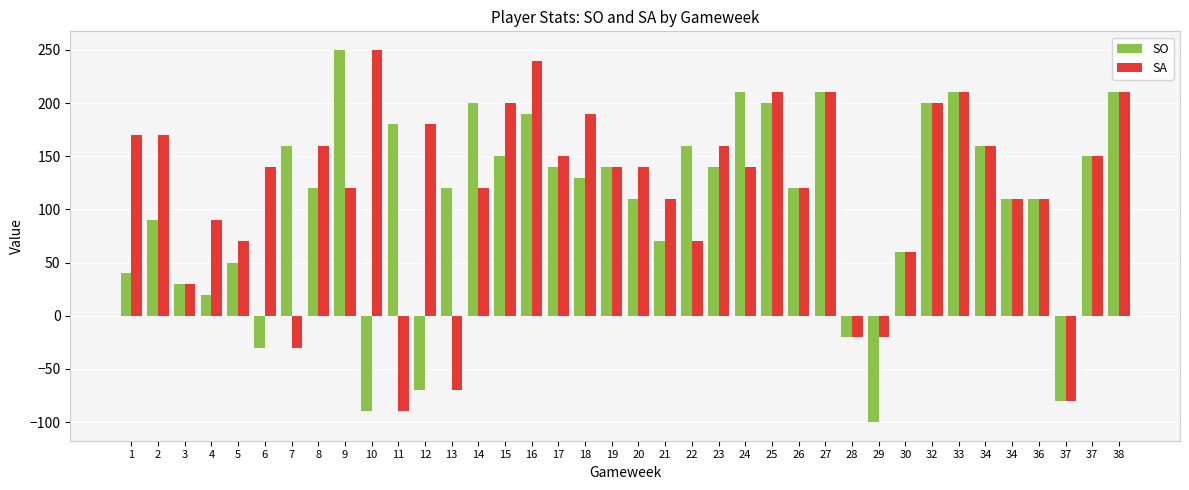

At which label does SA first exceed 140?

1